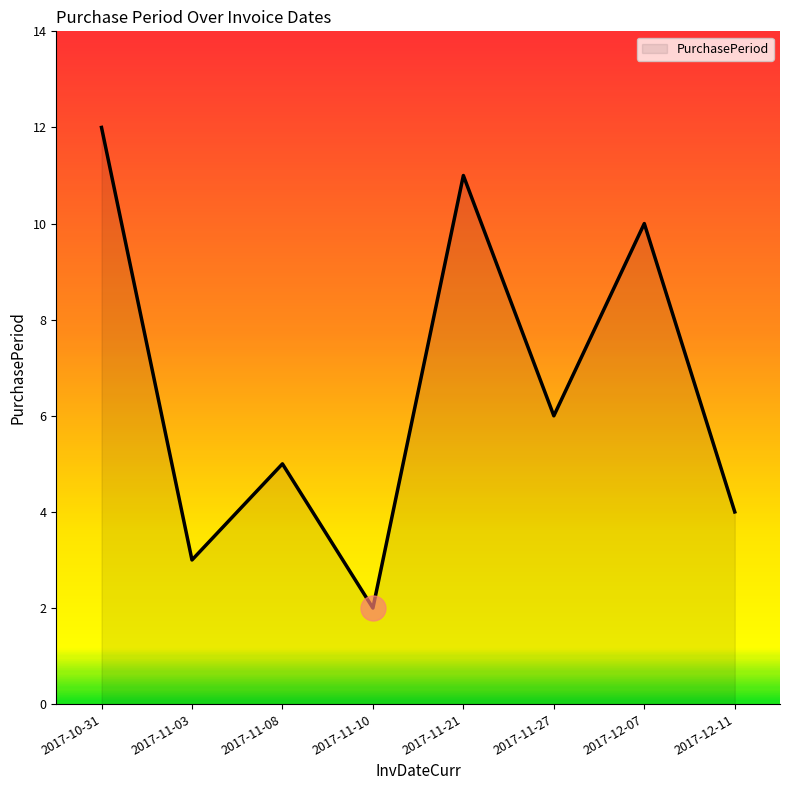

The chart shows a value of 12 at 2017-10-31. True or false?

True